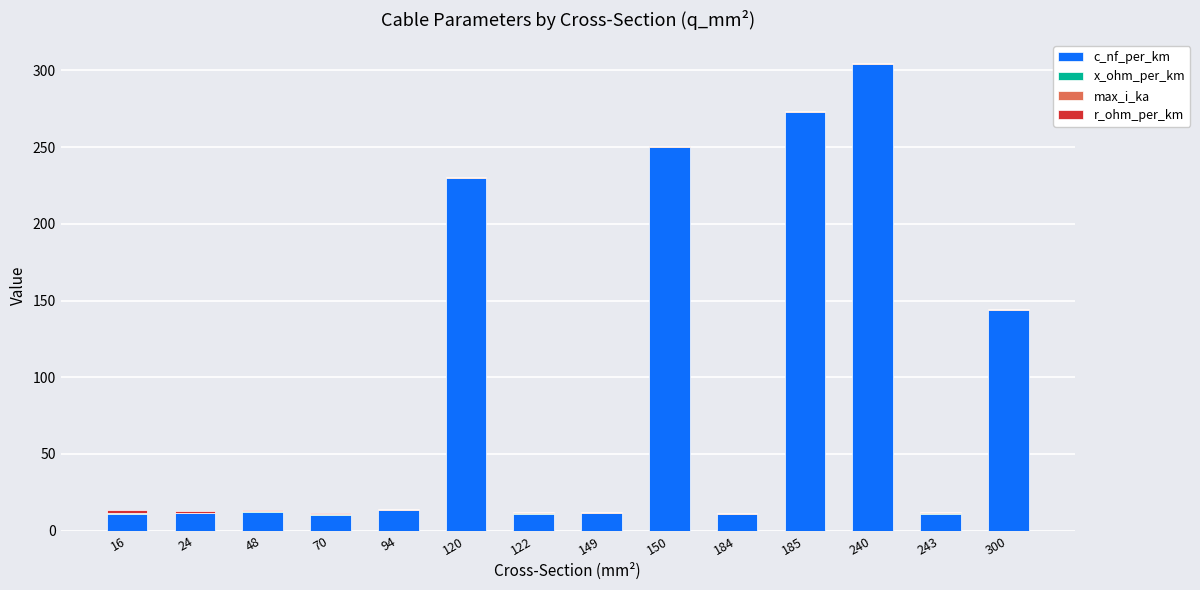

How many distinct data groups are displayed?

4